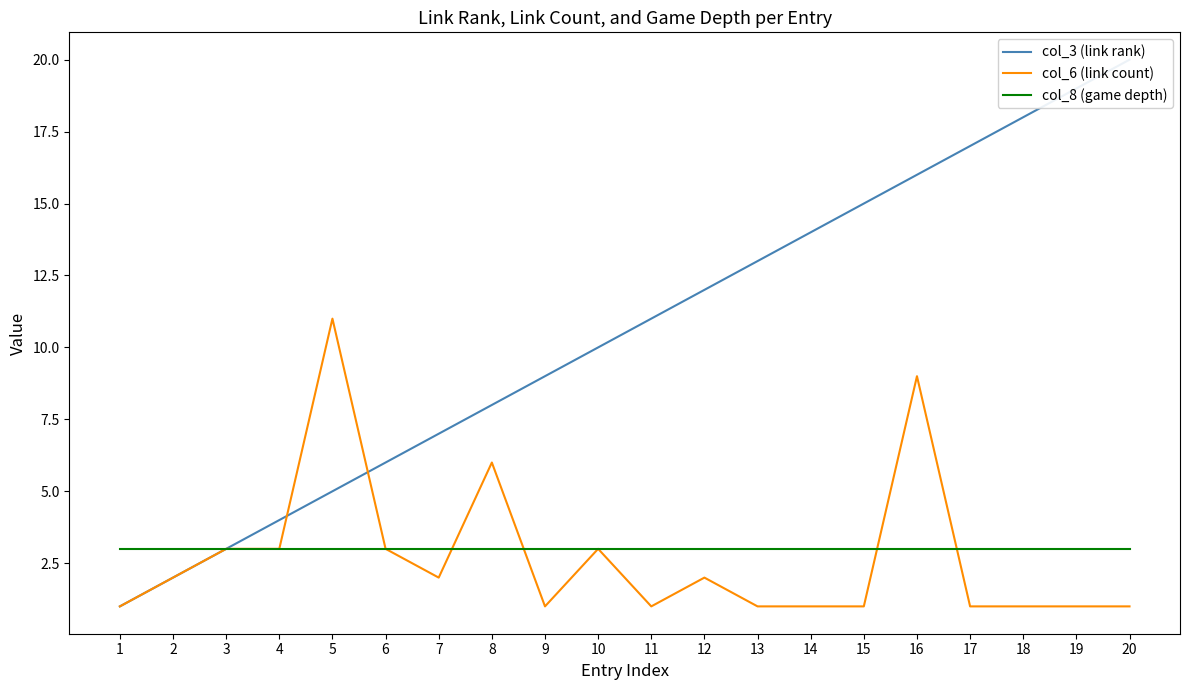

Which series changed the most between 18 and 19?

col_3 (link rank)